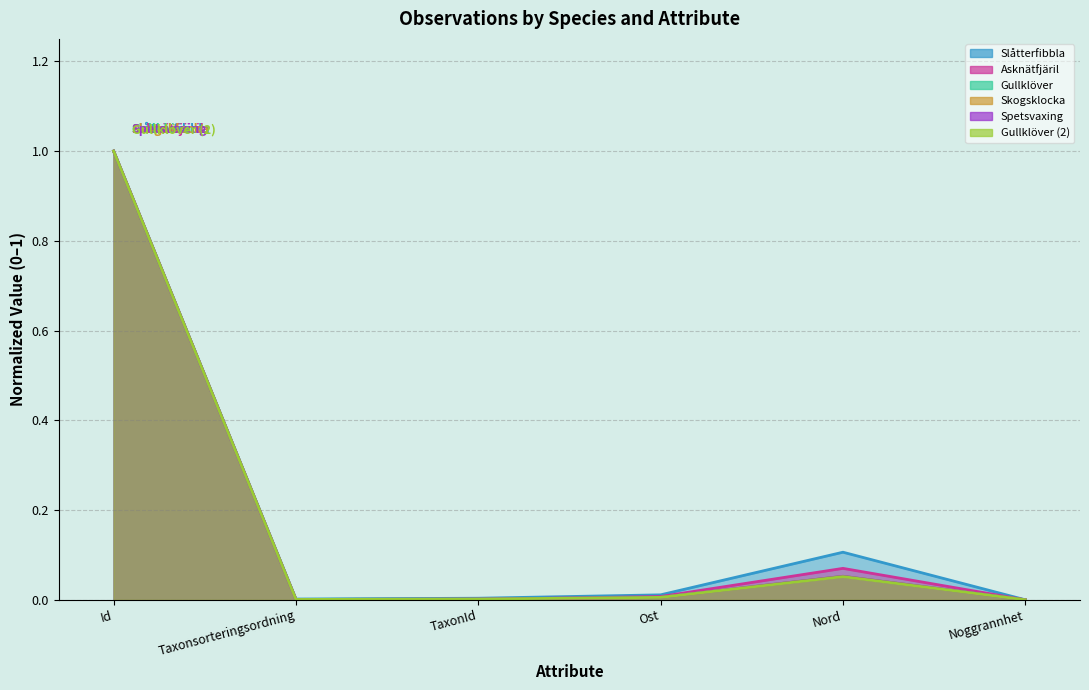

List the series in order of their peak value, lowest first.

Slåtterfibbla, Asknätfjäril, Gullklöver, Skogsklocka, Spetsvaxing, Gullklöver_2